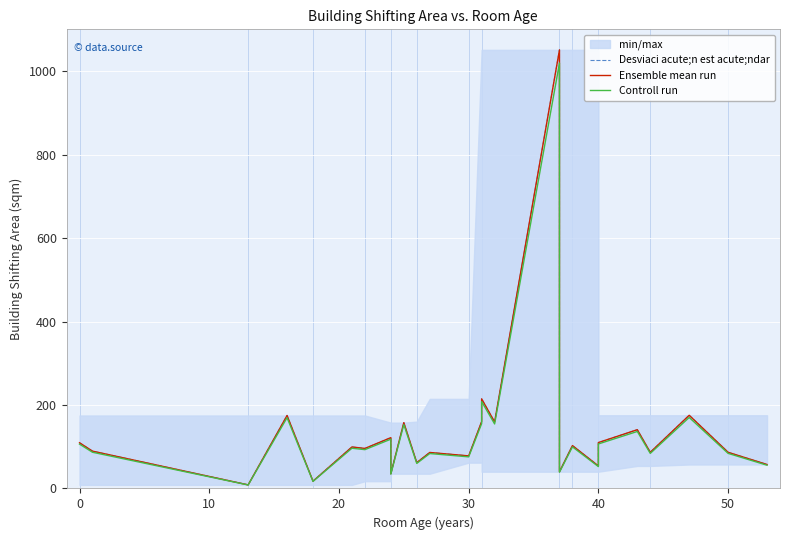

How many lines are shown in the chart?

3